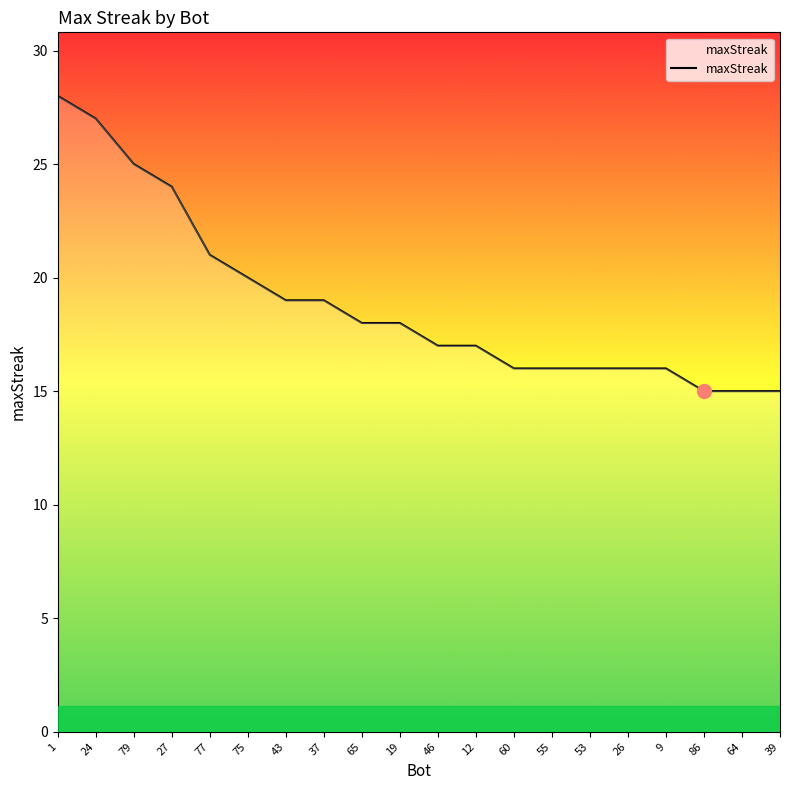

What position from the right is 19?

11